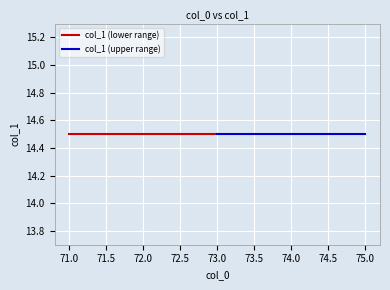

Which has a higher value, 73 or 74?

73